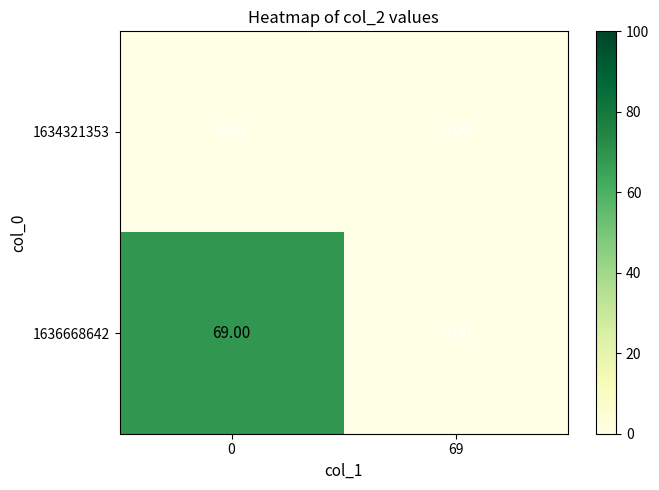

What is the spread (max minus min) of values at 0?

69